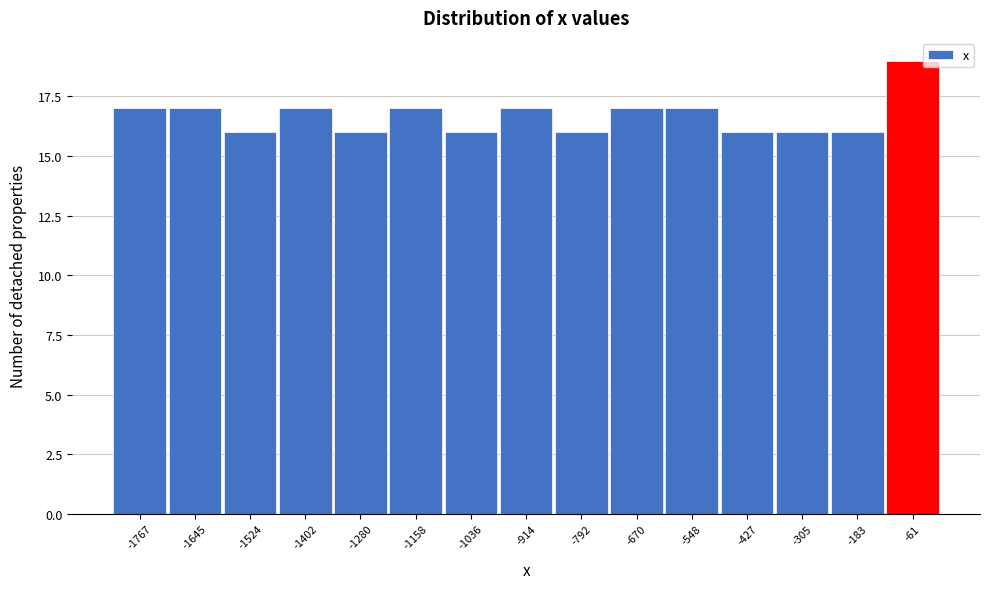

Reading left to right, list every bar in this chart as the range it spans on the x-axis followed by its height. Neither the bar edges nor the heights are printed on the chart, so give them approximately, as read against the axes.

-1820 to -1700: 17
-1700 to -1580: 17
-1580 to -1460: 16
-1460 to -1340: 17
-1340 to -1220: 16
-1220 to -1100: 17
-1100 to -980: 16
-980 to -860: 17
-860 to -740: 16
-740 to -600: 17
-600 to -480: 17
-480 to -360: 16
-360 to -240: 16
-240 to -120: 16
-120 to 0: 19